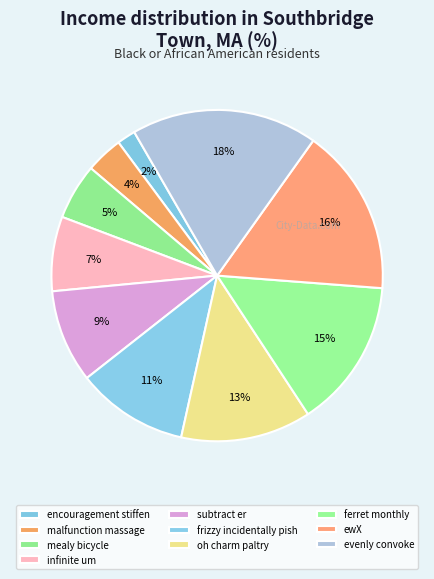

To the nearest percent, what percentage of the pie is malfunction massage?

4%